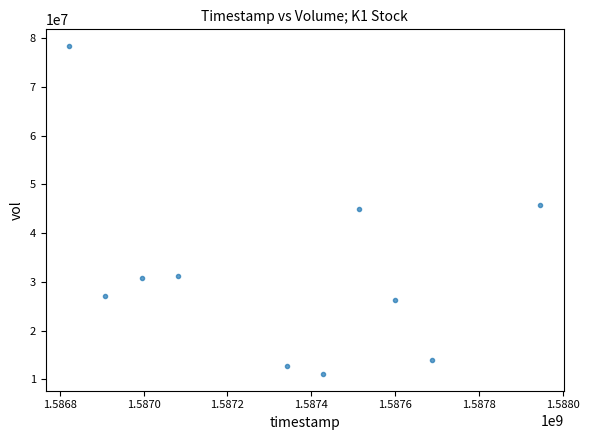

What is the range of X values (max minus min)?

1123200